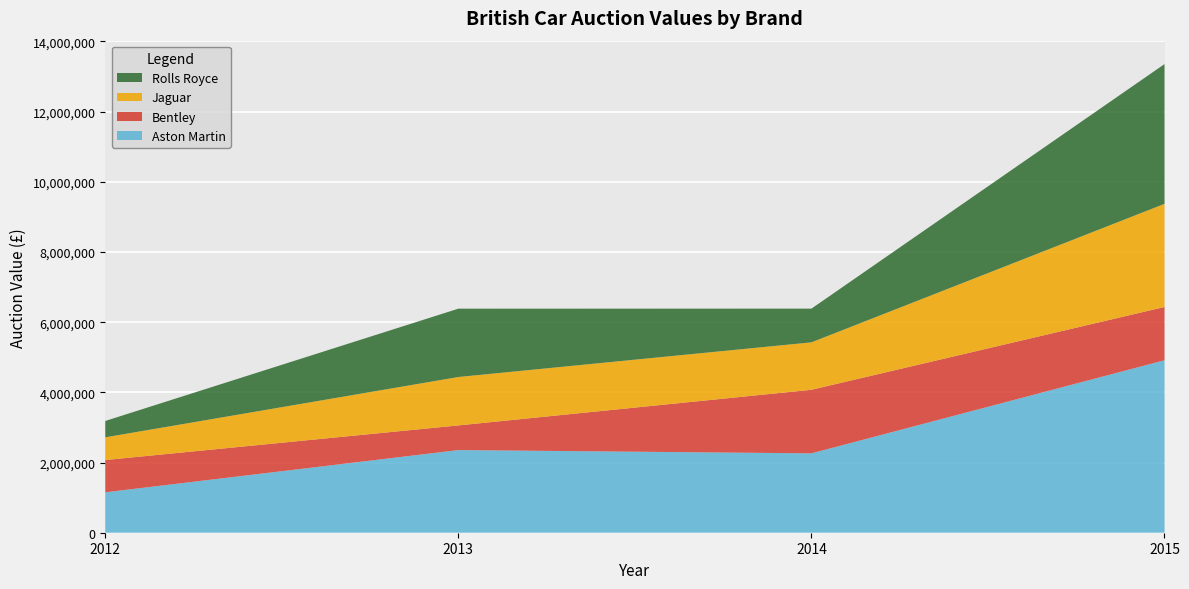

Reading right to left, transcribe all the data shown in this chart.

Aston Martin: 2015=4915940	2014=2262440	2013=2355660	2012=1152000
Bentley: 2015=1517750	2014=1811500	2013=702500	2012=919500
Jaguar: 2015=2939500	2014=1352000	2013=1380000	2012=647500
Rolls Royce: 2015=3982600	2014=960500	2013=1947300	2012=466500